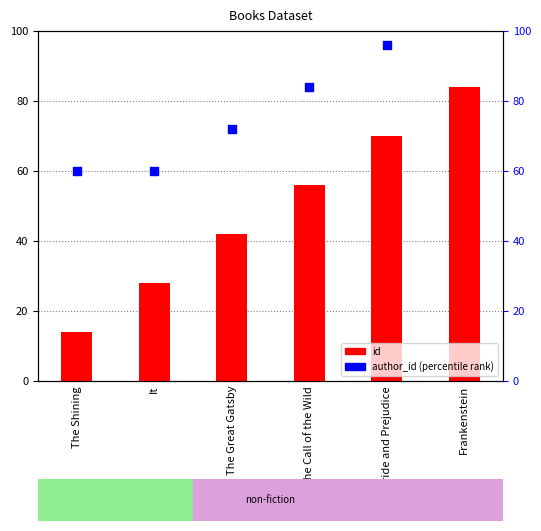

Which series contains the highest Y value?

author_id